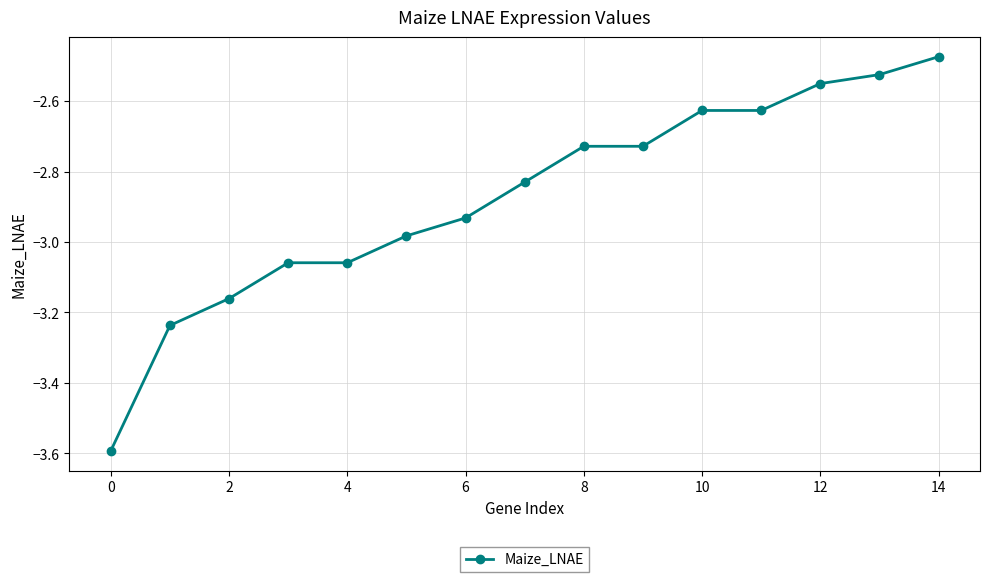

Does the chart have visible grid lines?

Yes